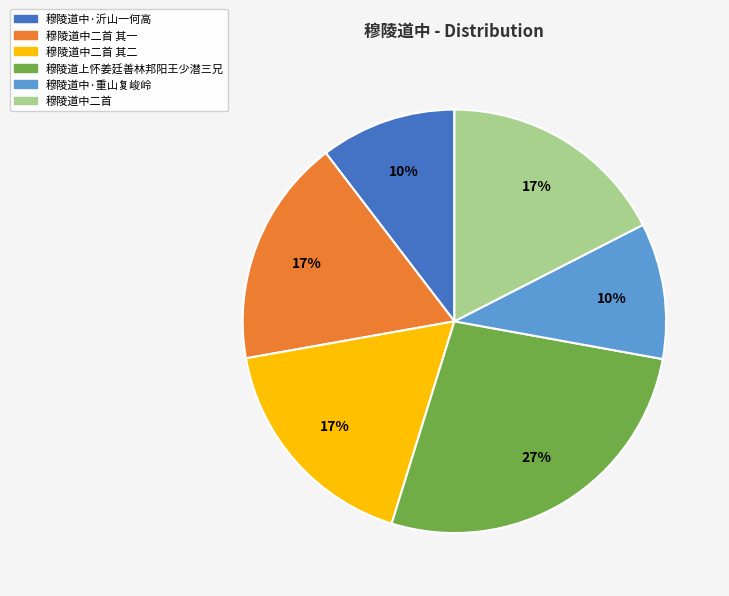

To the nearest percent, what is the average slice percentage?

17%